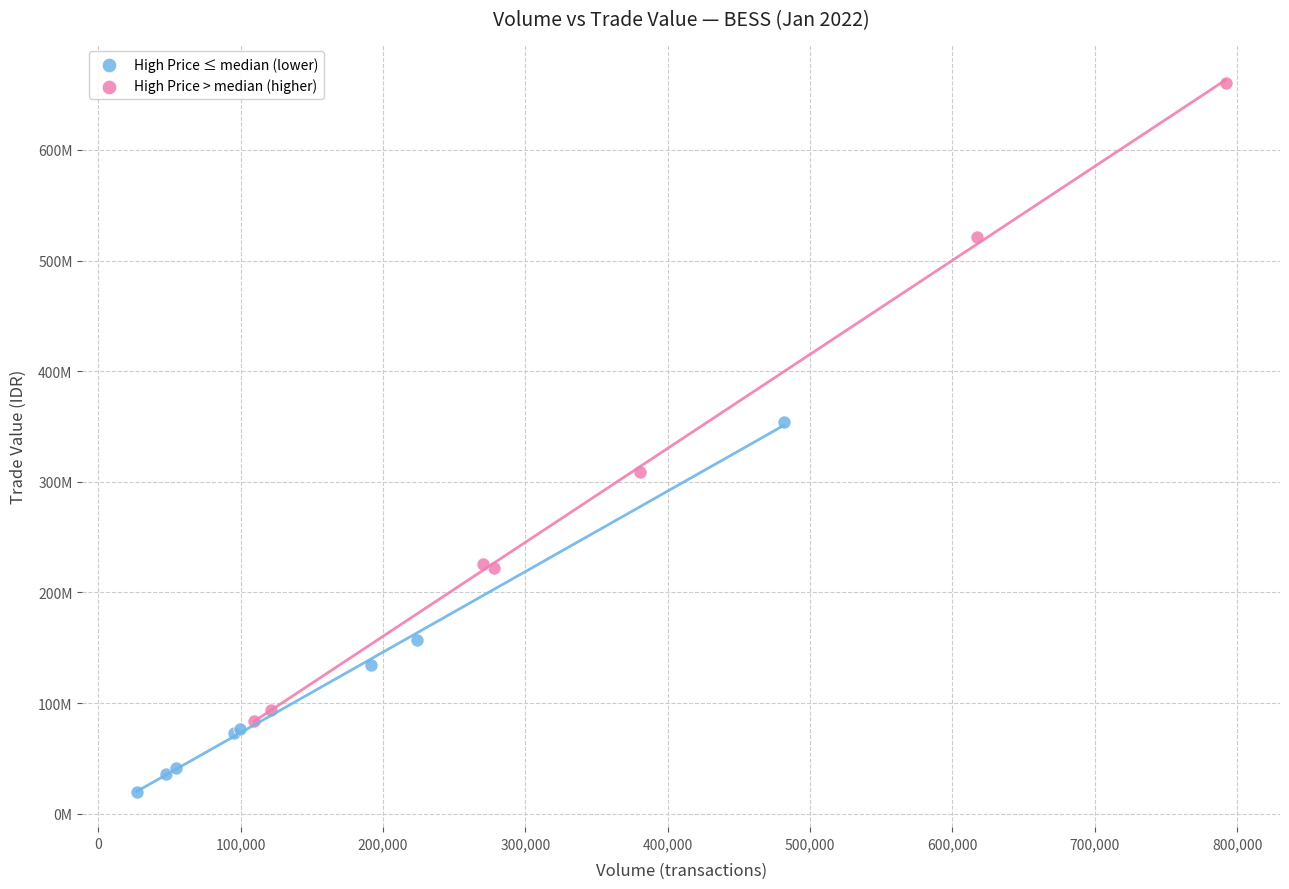

What are all the series names shown in the legend?

High Price ≤ median (lower), High Price > median (higher)